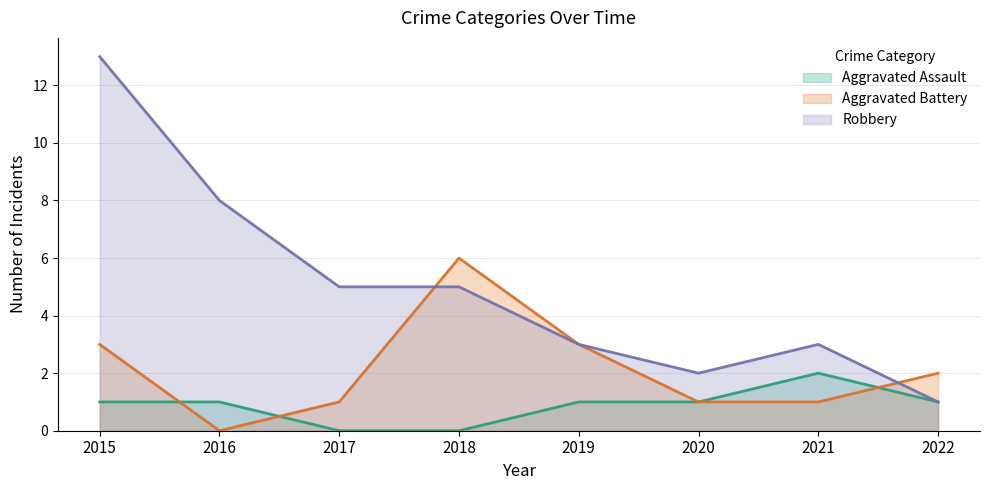

How many data points in Aggravated Assault are above 1?

1